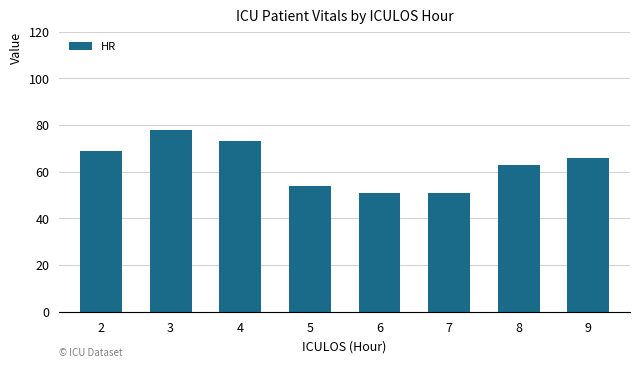

What is the average value?

63